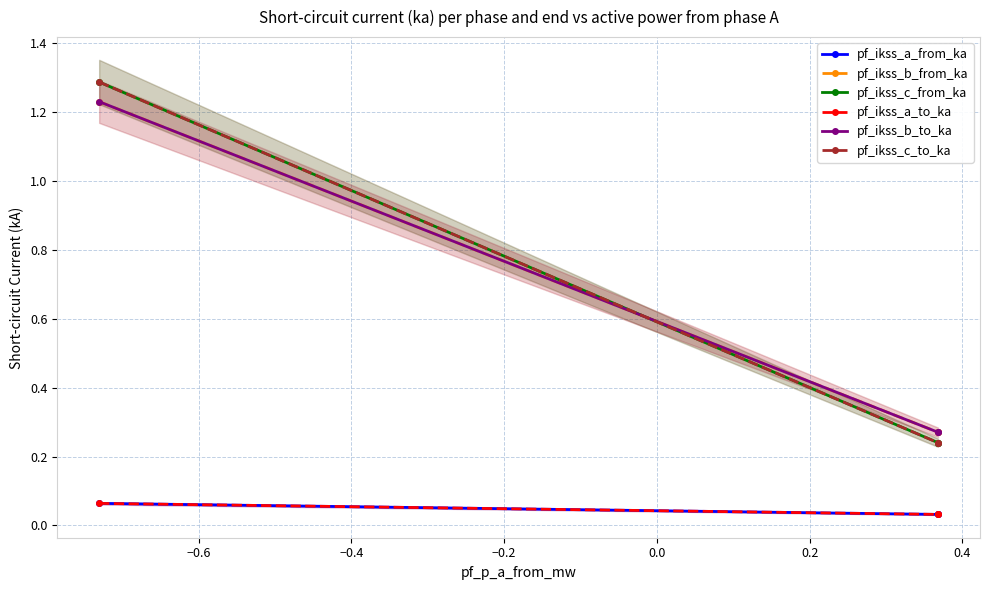

Which series has the widest spread of values?

pf_ikss_c_from_ka